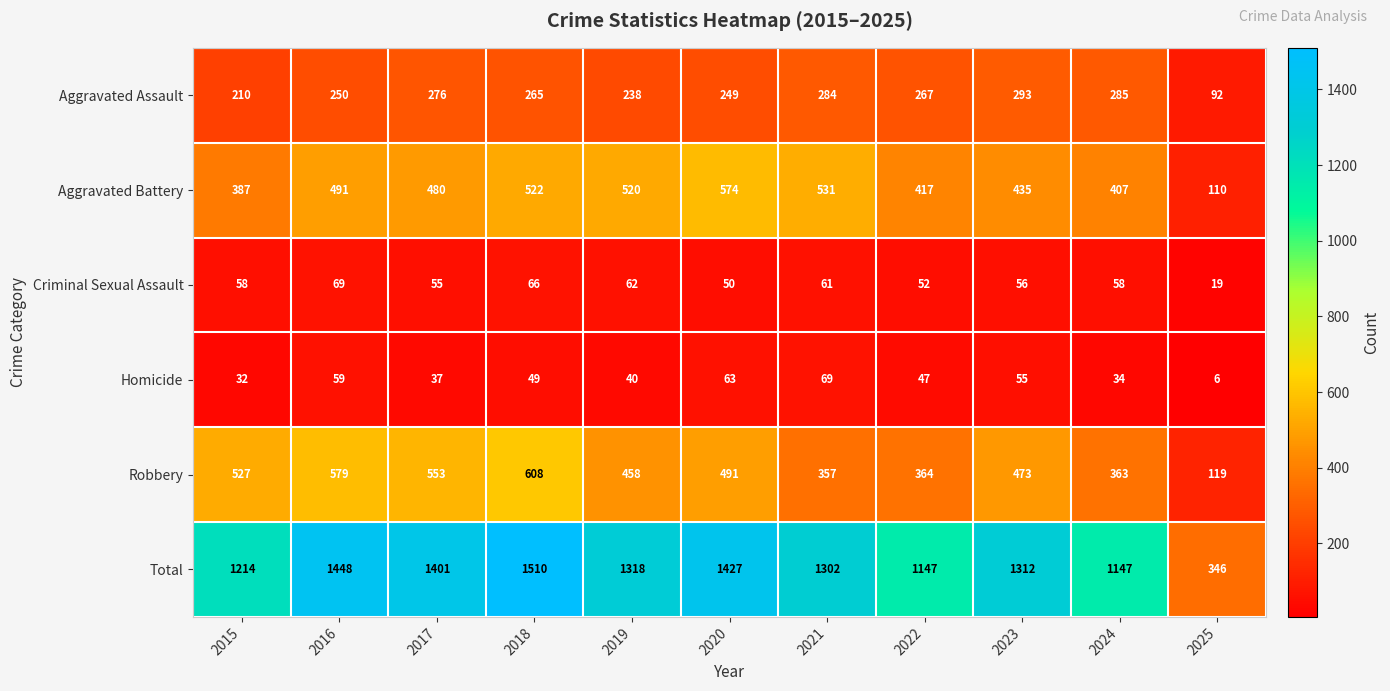

How many data points does each series have?

11